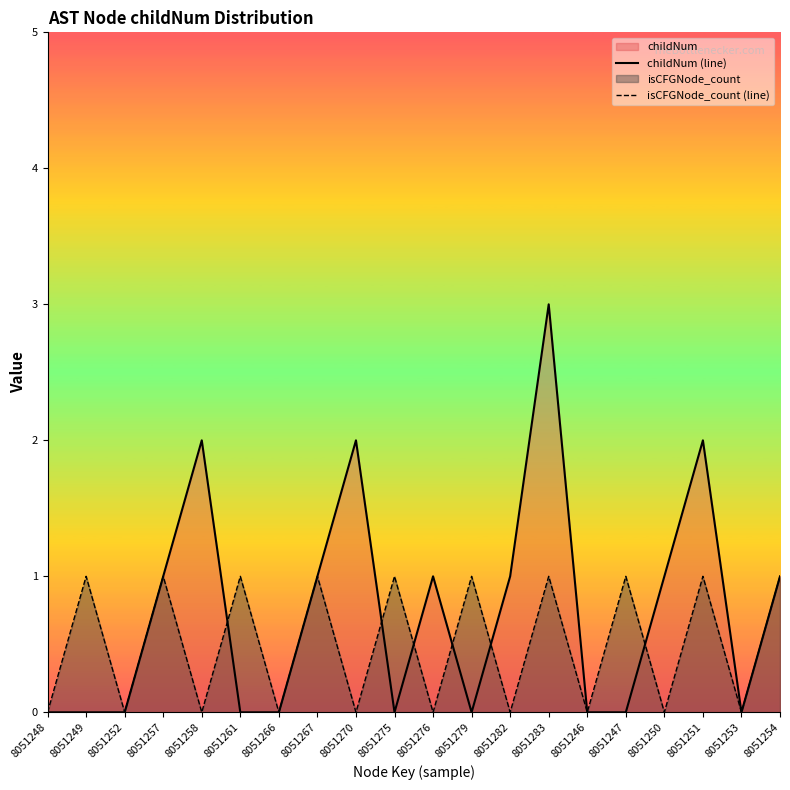

What is the label of the 19th point from the left?

8051253